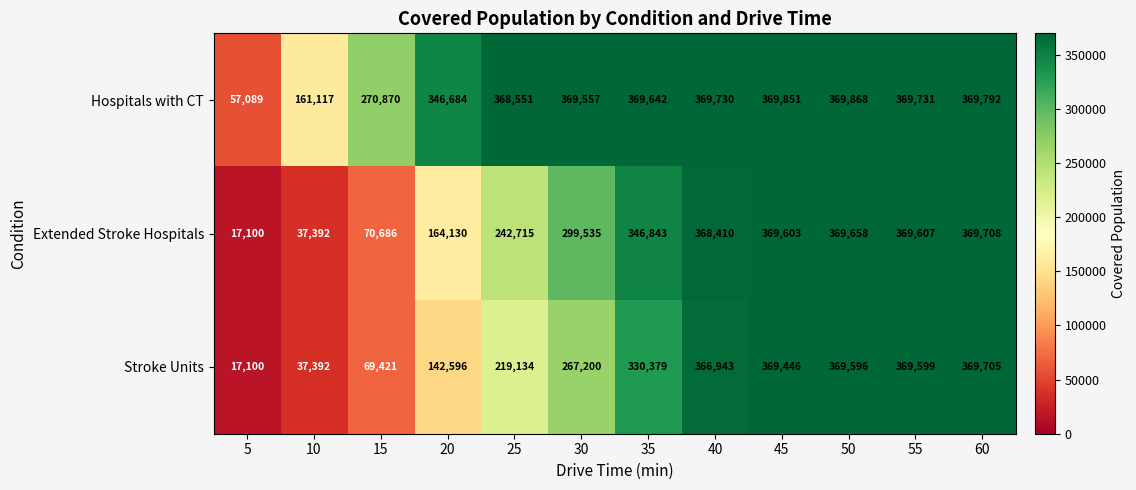

What is the difference between the highest and lowest values at 5?

39989